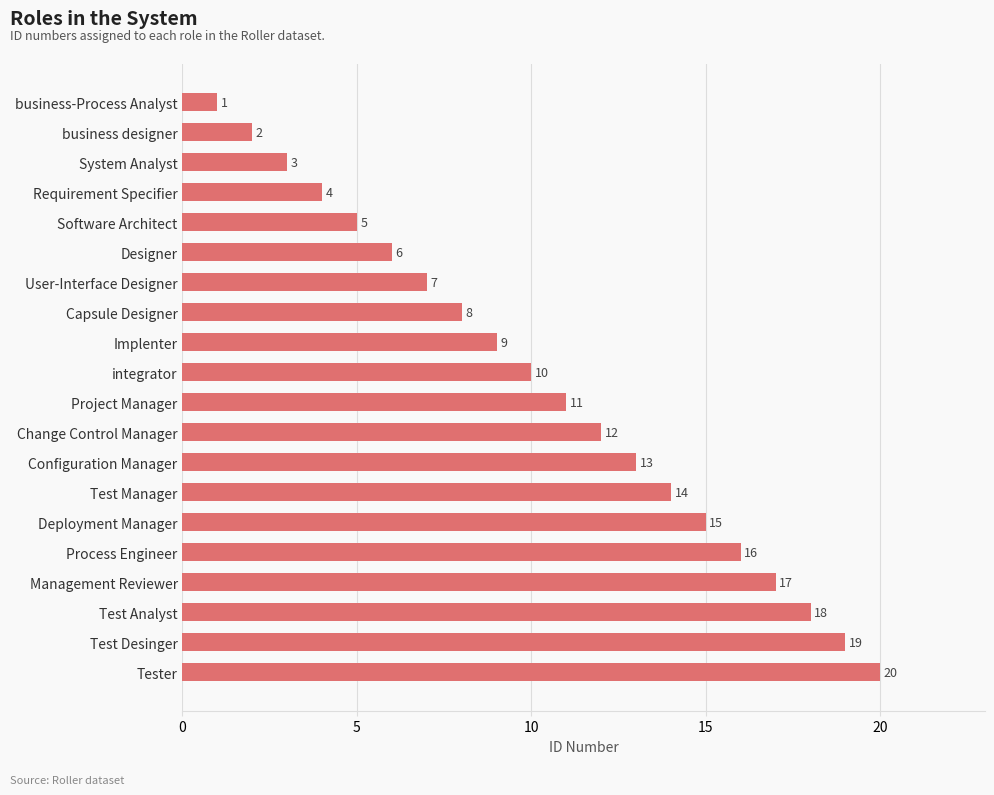

What is the change in value from Capsule Designer to Project Manager?

+3